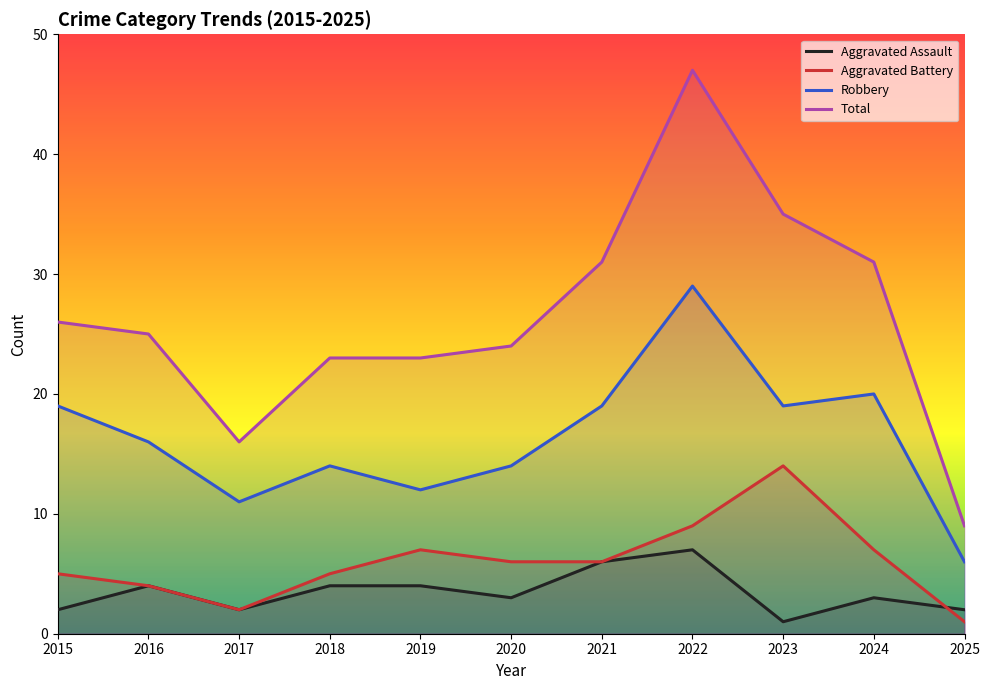

Reading left to right, list all the values displayed in this chart.

Aggravated Assault: 2015=2	2016=4	2017=2	2018=4	2019=4	2020=3	2021=6	2022=7	2023=1	2024=3	2025=2
Aggravated Battery: 2015=5	2016=4	2017=2	2018=5	2019=7	2020=6	2021=6	2022=9	2023=14	2024=7	2025=1
Robbery: 2015=19	2016=16	2017=11	2018=14	2019=12	2020=14	2021=19	2022=29	2023=19	2024=20	2025=6
Total: 2015=26	2016=25	2017=16	2018=23	2019=23	2020=24	2021=31	2022=47	2023=35	2024=31	2025=9